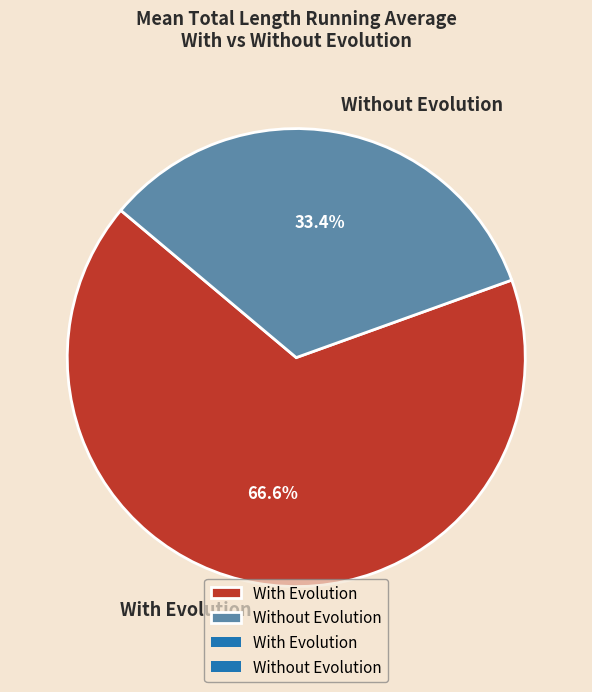

To the nearest percent, what is the difference between the largest and smallest slice percentages?

33%